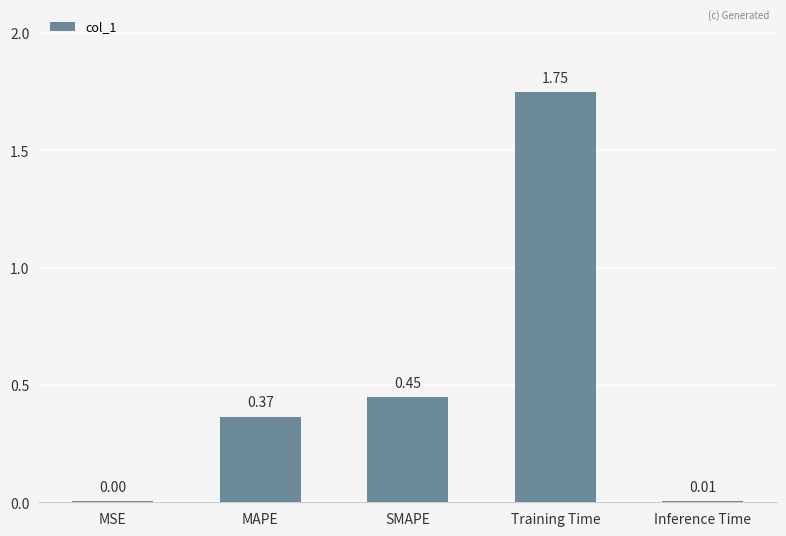

What is the change in value from MAPE to Training Time?

+1.4